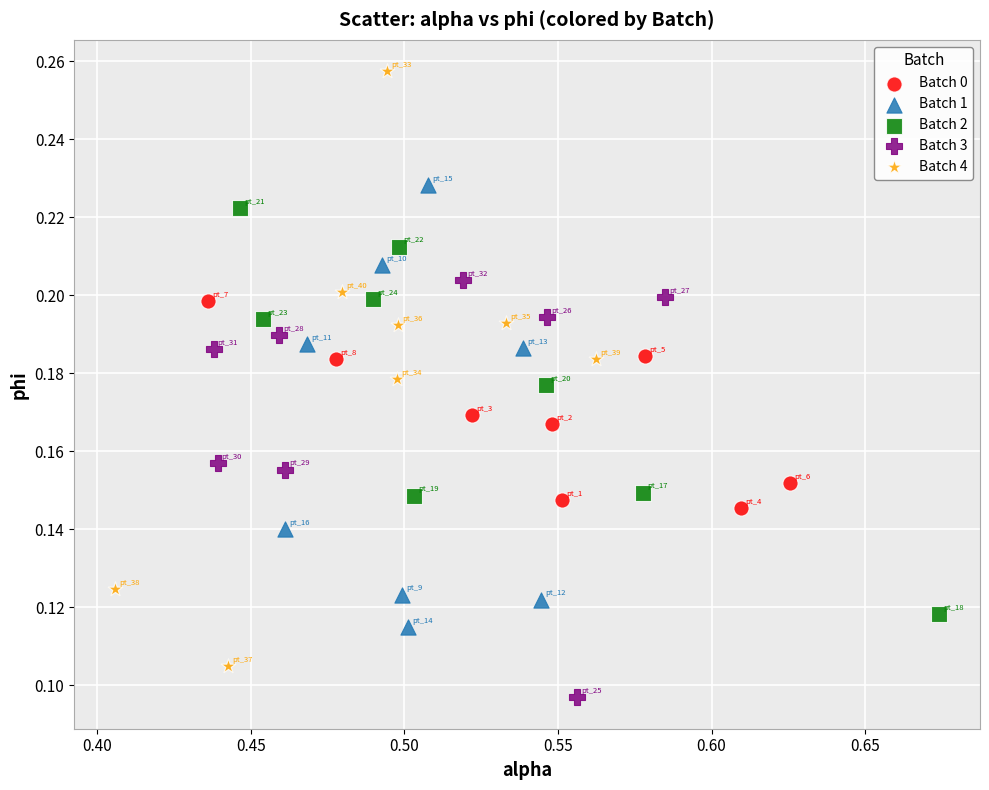

Which series has the largest Y range (max minus min)?

Batch 4